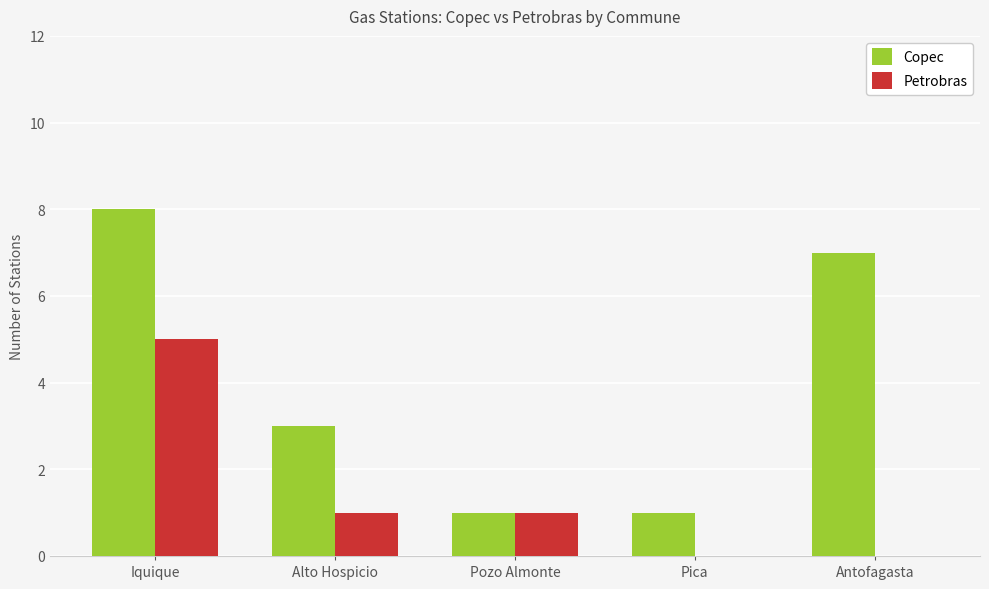

What are all the series names shown in the legend?

Copec, Petrobras